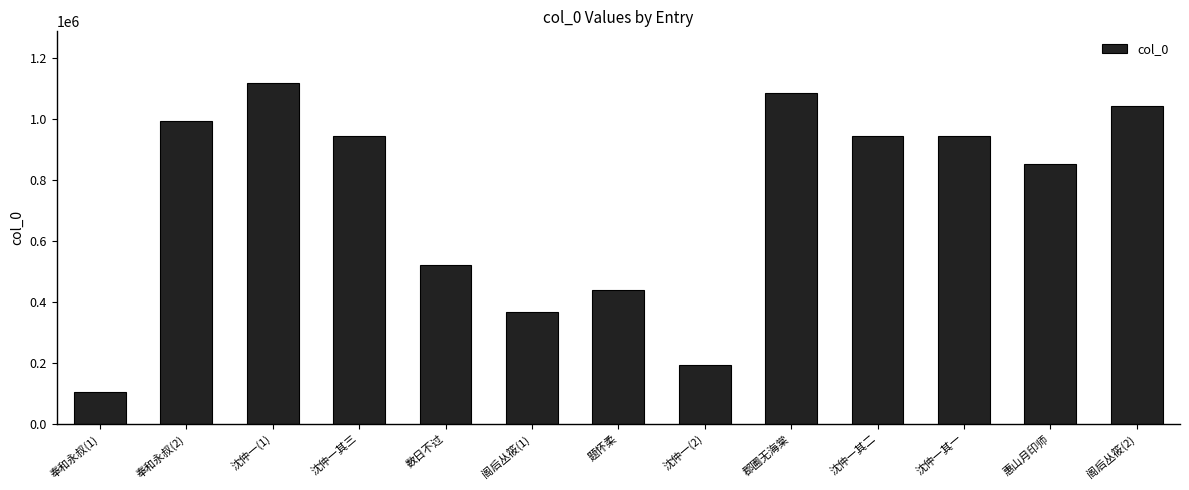

What is the value of the 1st bar from the left?

103620